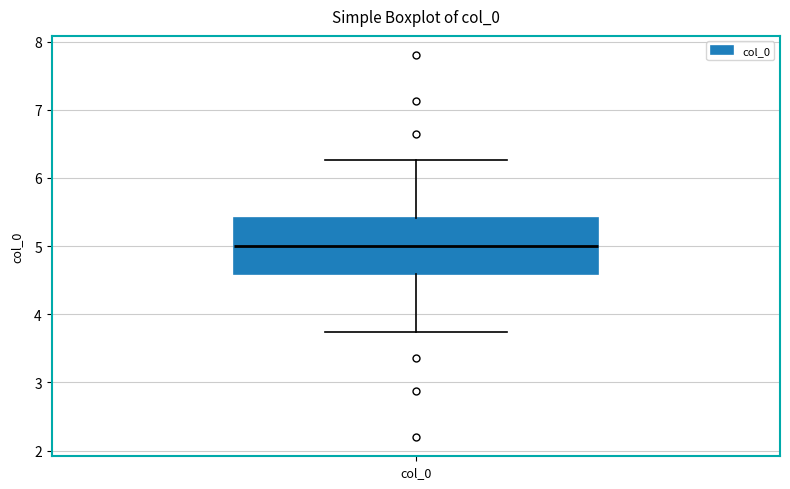

Read this box plot against the y-axis: the position of the median line, the range covered by the box, and the ends of both whiskers. The values are not printed on the chart, so give them approximately, as read against the axis.

median 5.0, box 4.6 to 5.4, whiskers 3.7 to 6.3